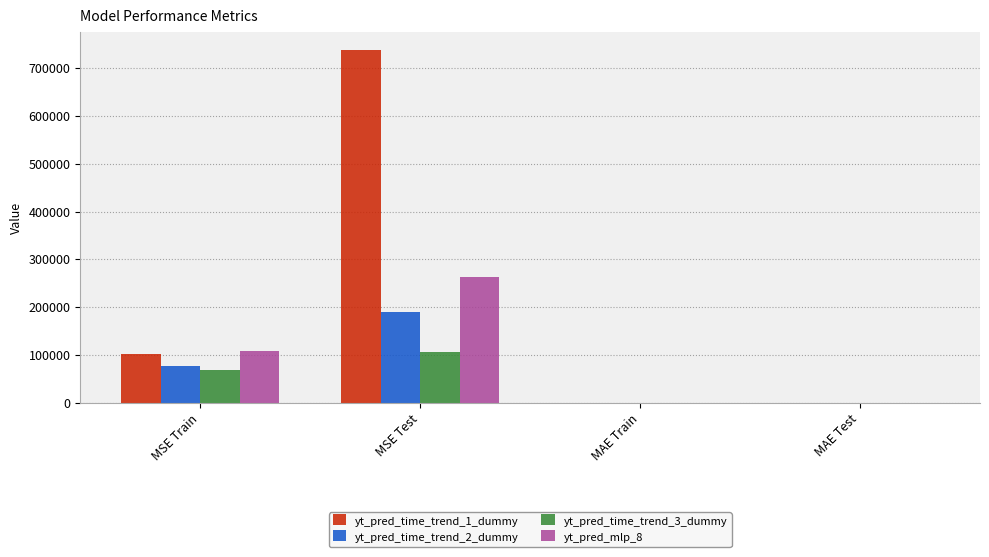

Is the value of yt_pred_time_trend_2_dummy at MSE Test greater than the value of yt_pred_mlp_8 at MSE Test?

No